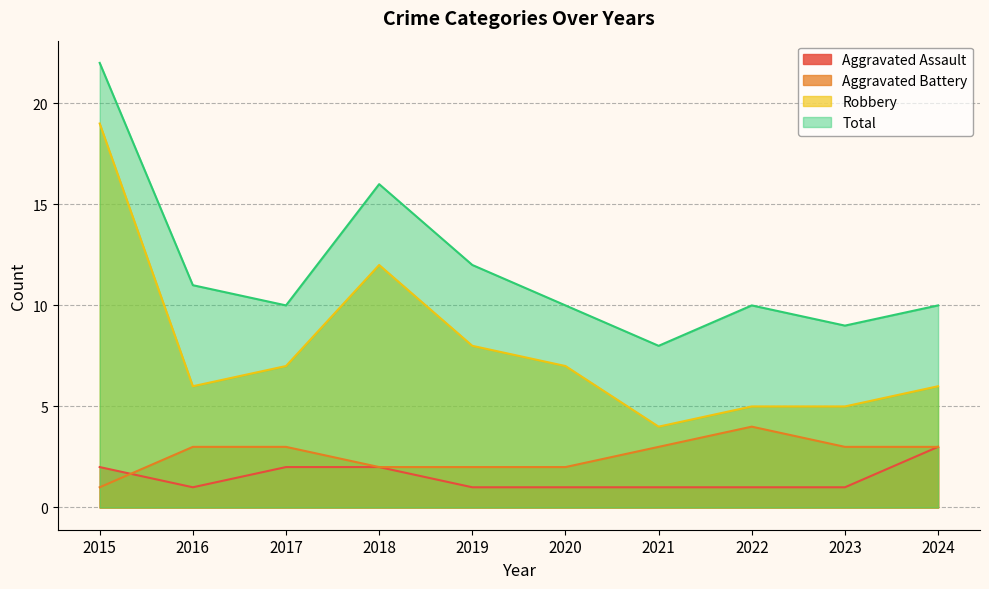

What is the value of the Aggravated Battery point at the 2nd from the left?

3